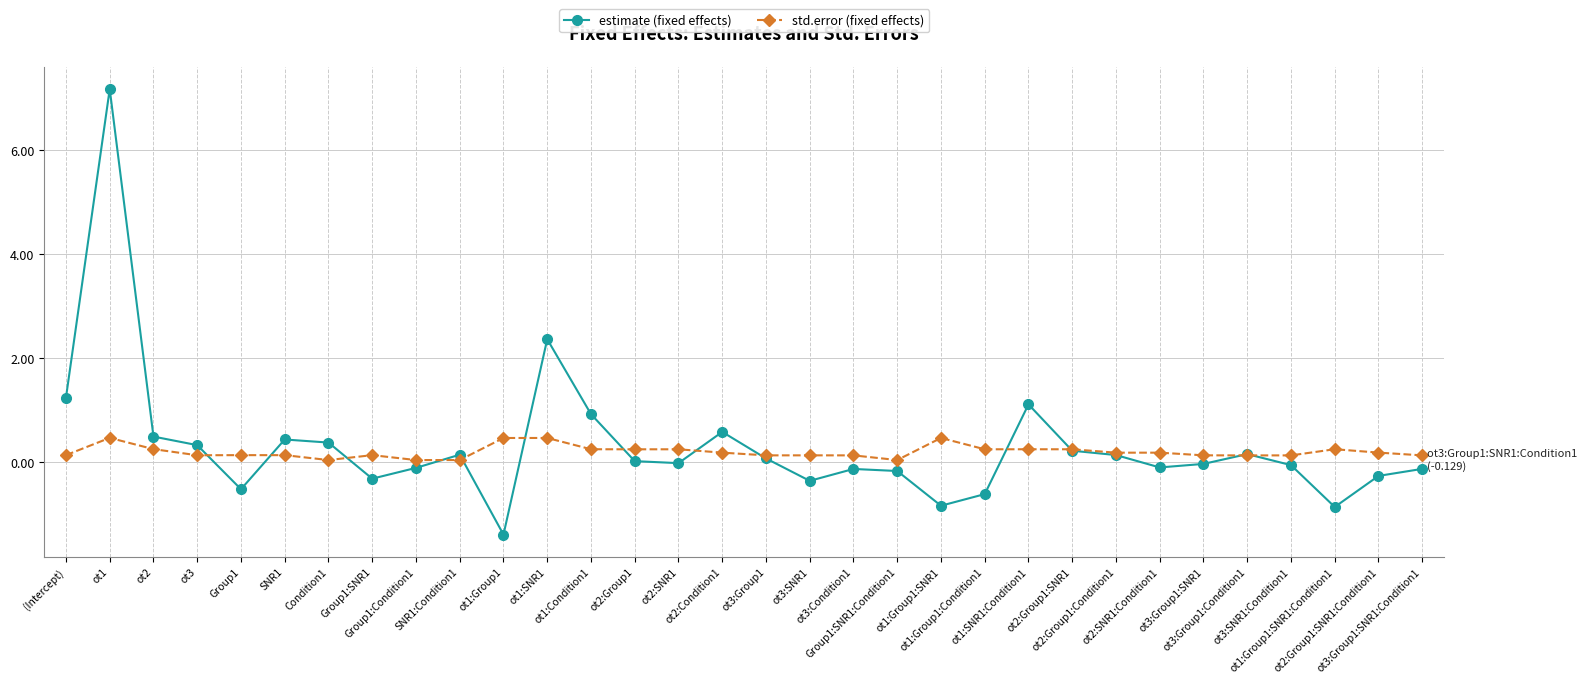

Which series has the widest spread of values?

estimate (fixed effects)